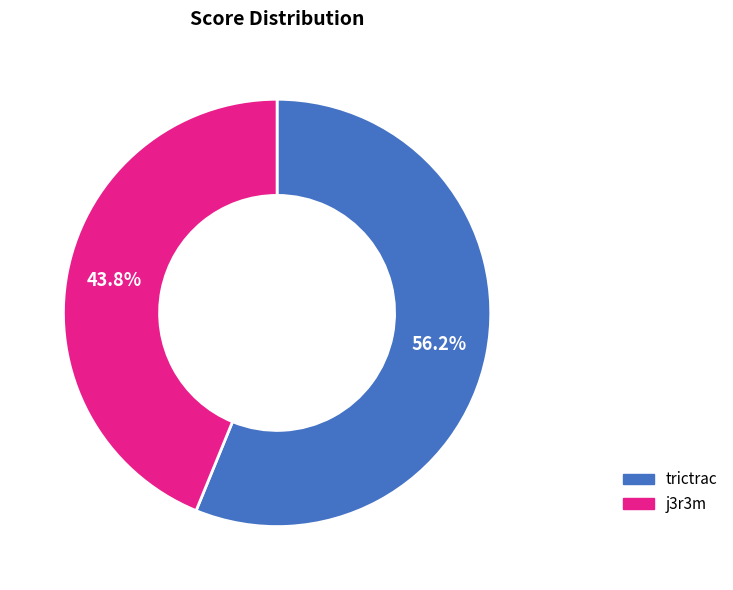

To the nearest percent, what portion does j3r3m represent?

44%